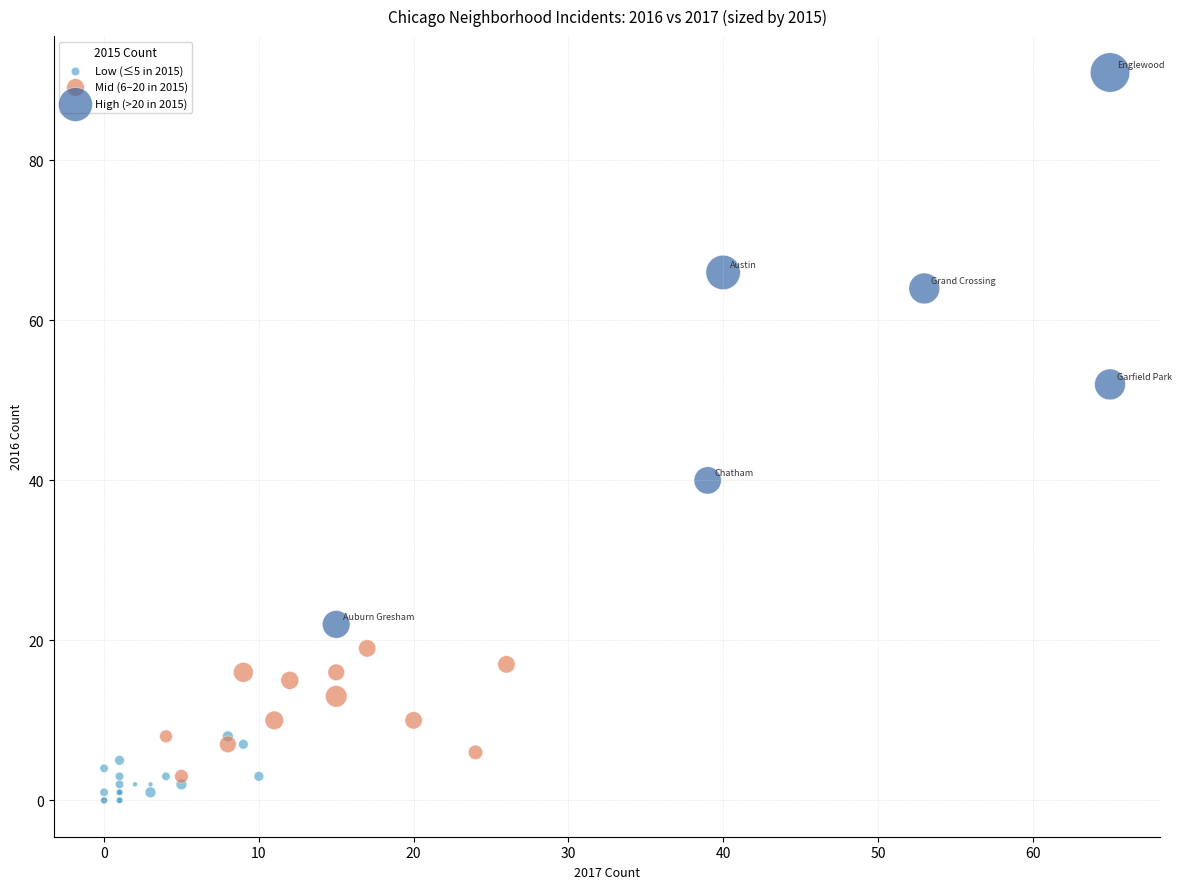

Which series has the widest spread of Y values?

High (>20 in 2015)